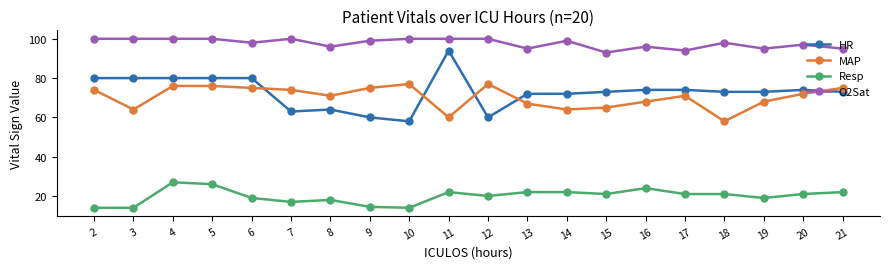

What is the average value of the Resp series?

19.9